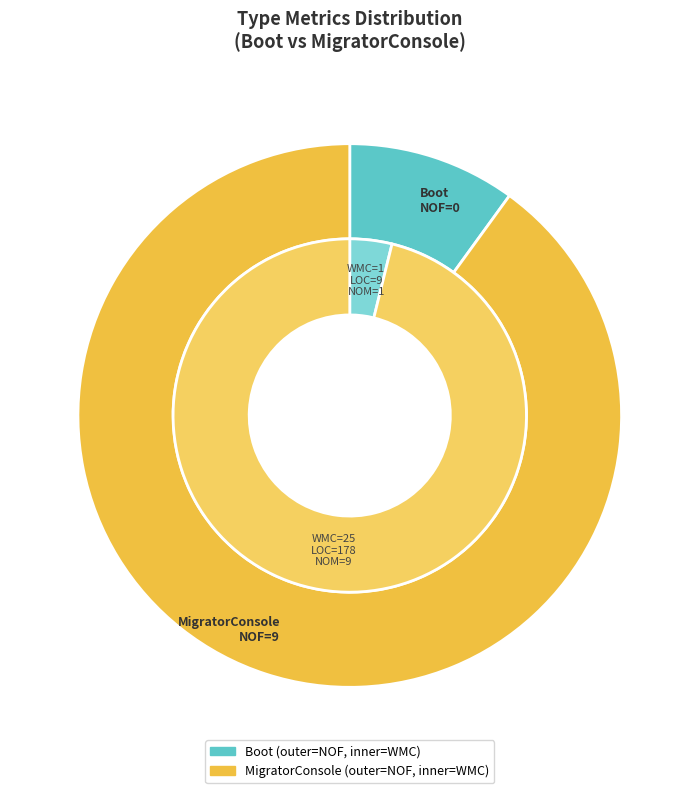

What is the smallest slice in the pie chart?

Boot